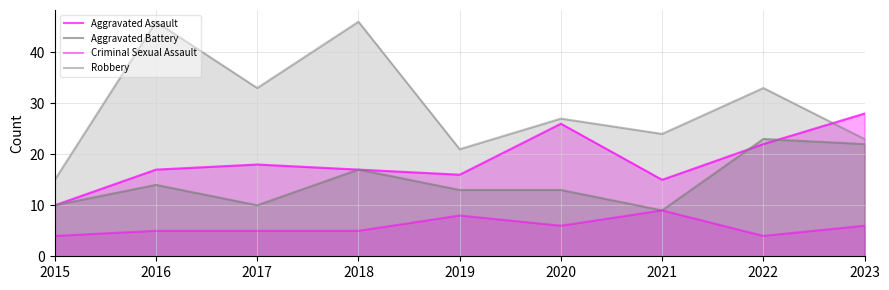

What is the approximate value of Criminal Sexual Assault at 2019?

8